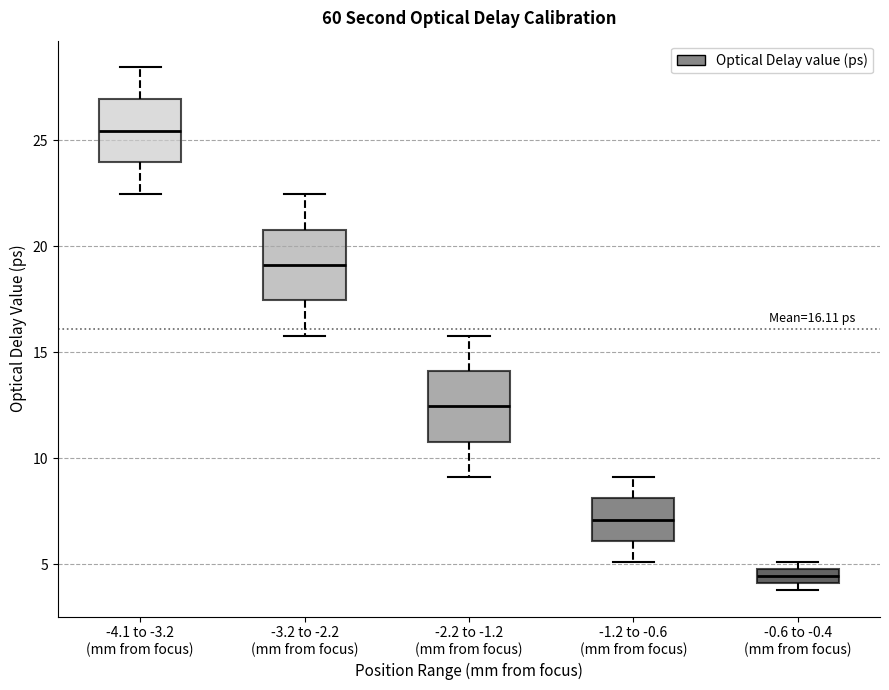

Which box has the lowest median line?

-0.6 to -0.4 (mm from focus)